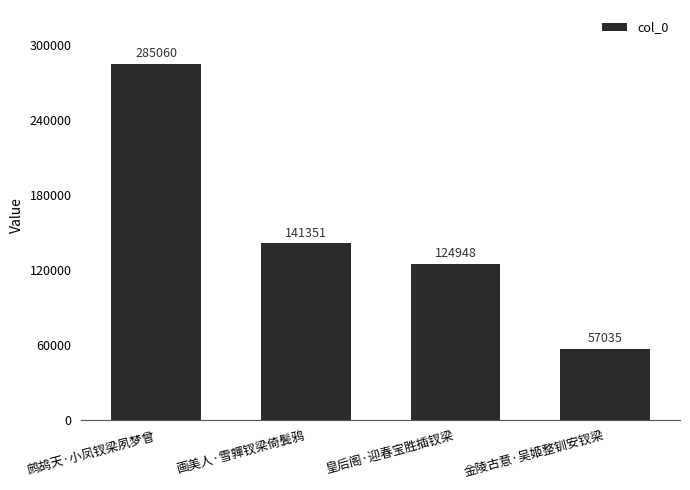

What is the sum of the values at 鹧鸪天·小凤钗梁夙梦曾 and 画美人·雪嚲钗梁倚鬓鸦?

426411